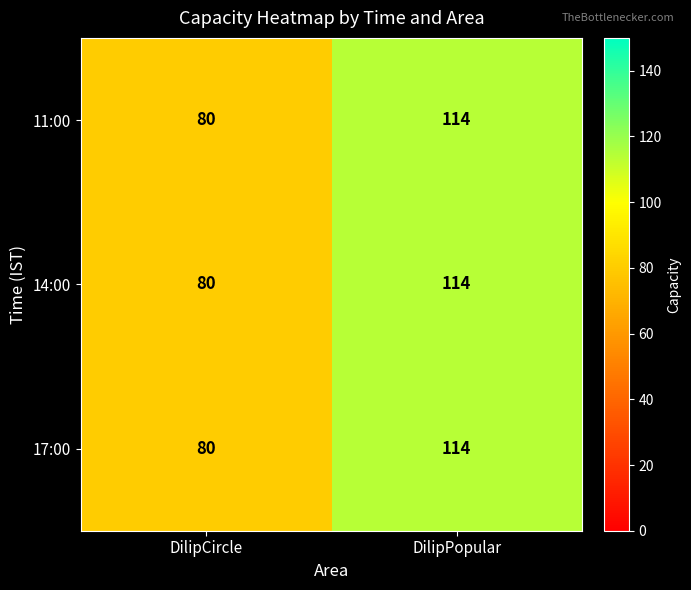

What is the approximate value of 14:00 at DilipCircle?

80